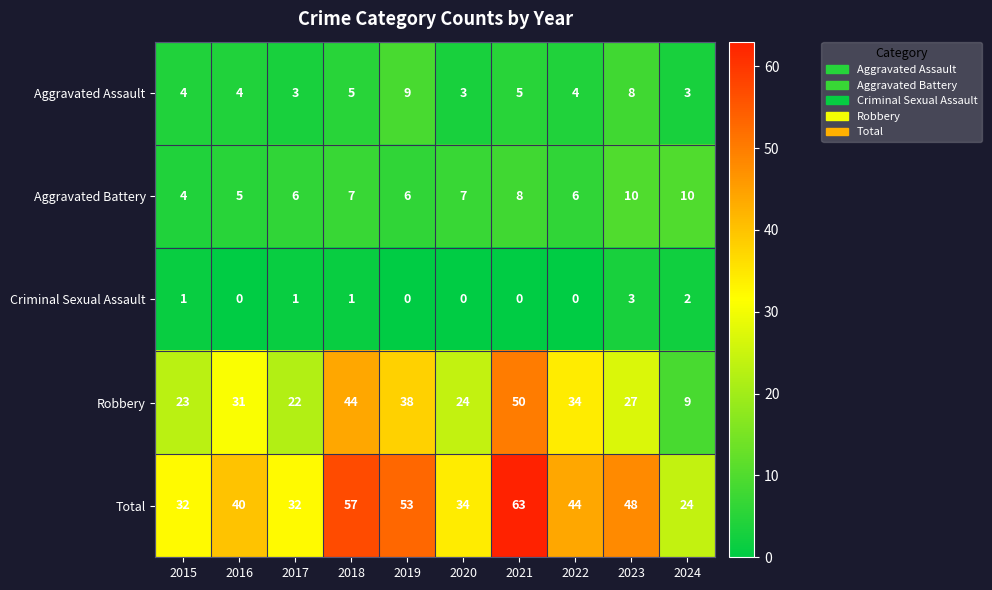

Which category has the highest value in the Total series?

2021